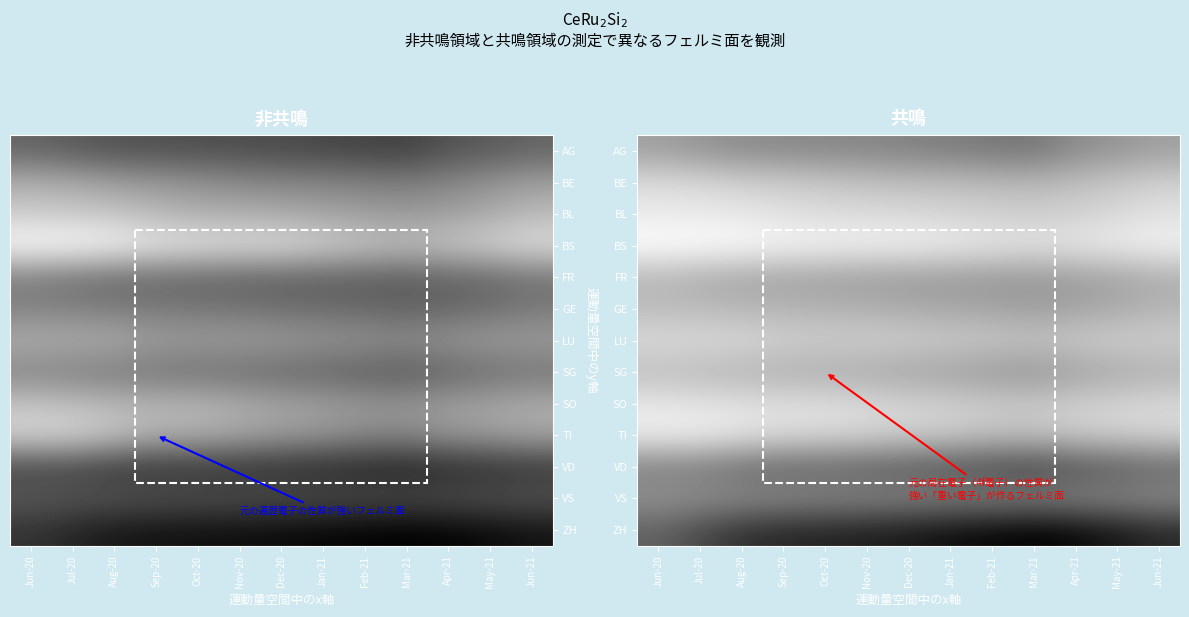

What is the average value of the SG series?

8.8